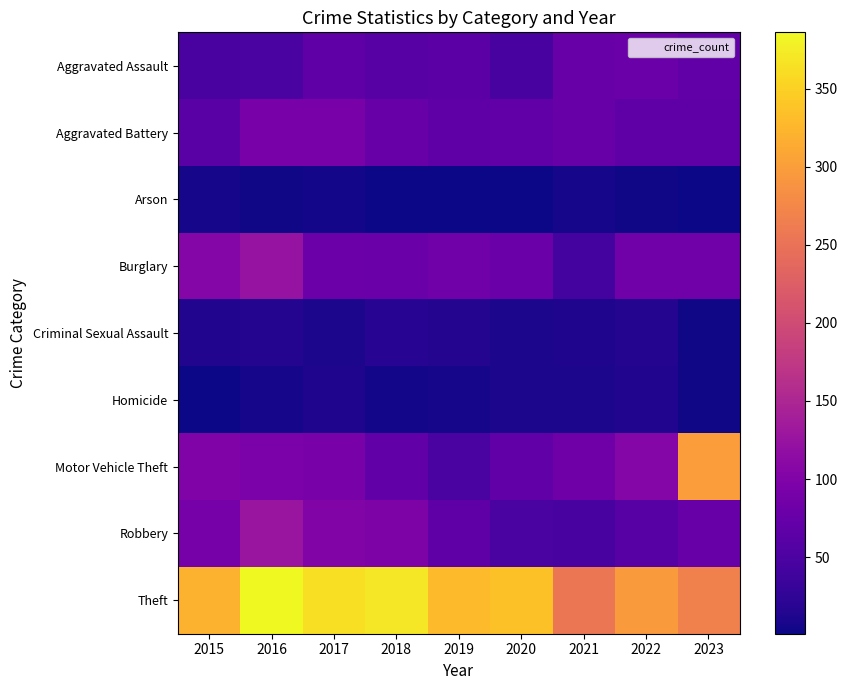

Rank the series by their maximum value, from highest to lowest.

Theft, Motor Vehicle Theft, Robbery, Burglary, Aggravated Battery, Aggravated Assault, Criminal Sexual Assault, Homicide, Arson